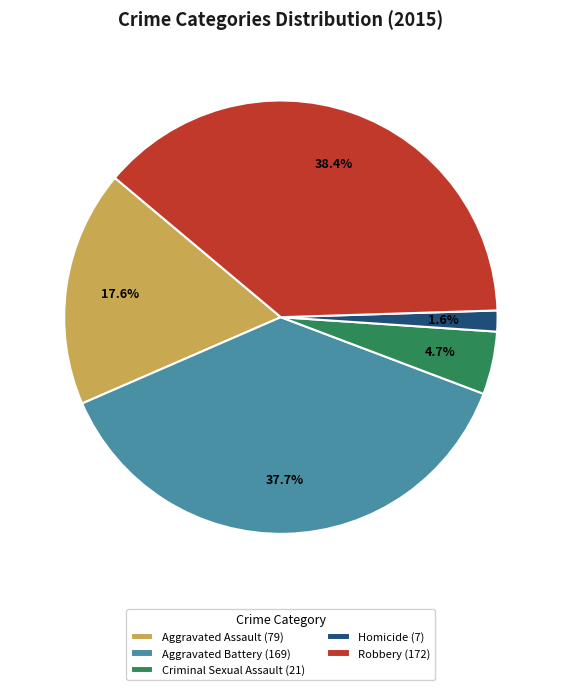

Which has a higher value, Homicide (7) or Robbery (172)?

Robbery (172)